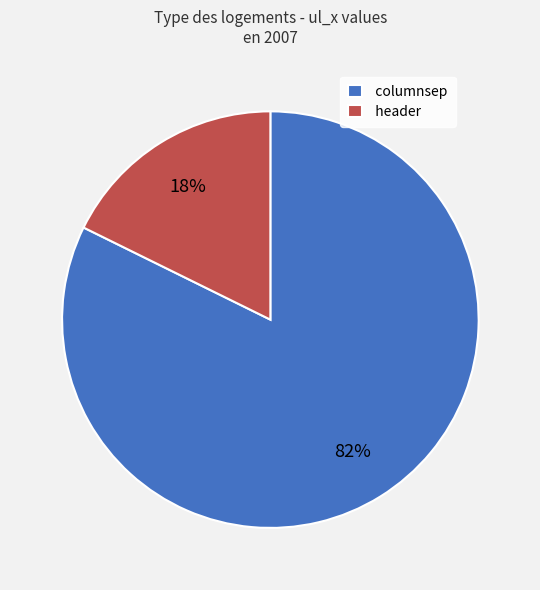

Combined, do header and columnsep account for over 50%?

Yes